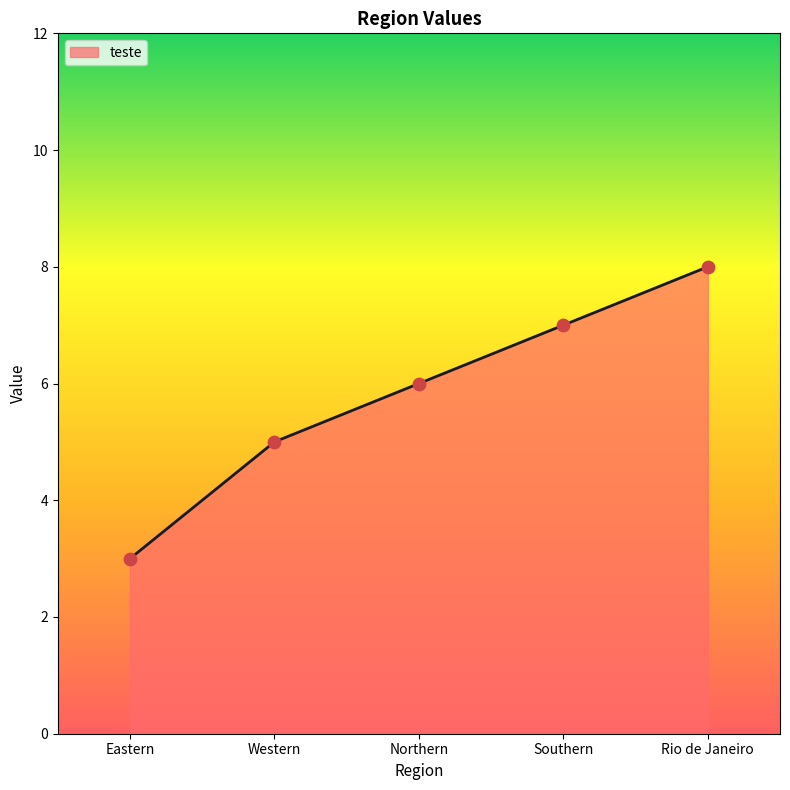

What is the change in value from Eastern to Northern?

+3